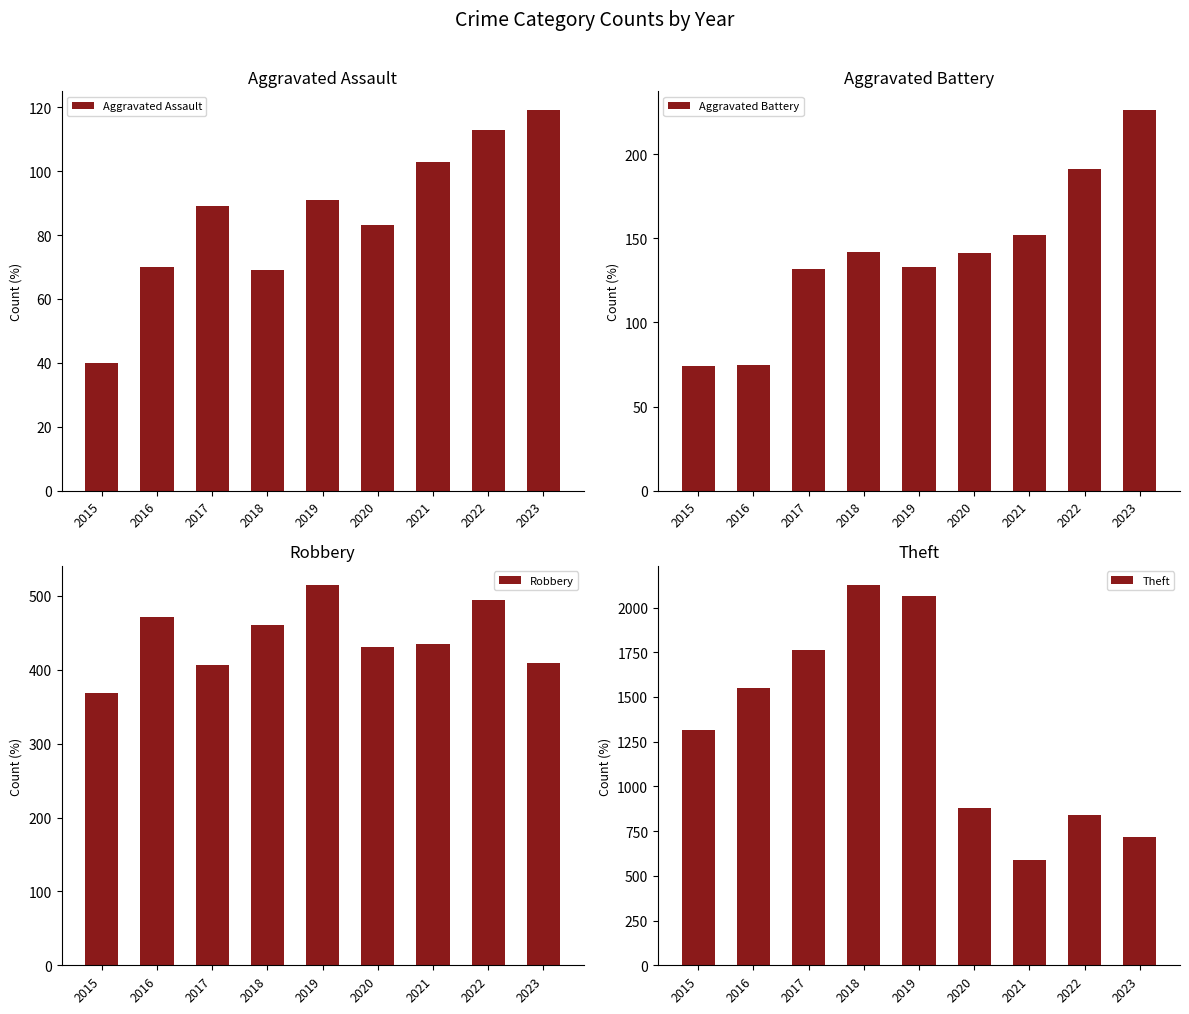

Is it true that Aggravated Battery equals 227 at 2021?

False